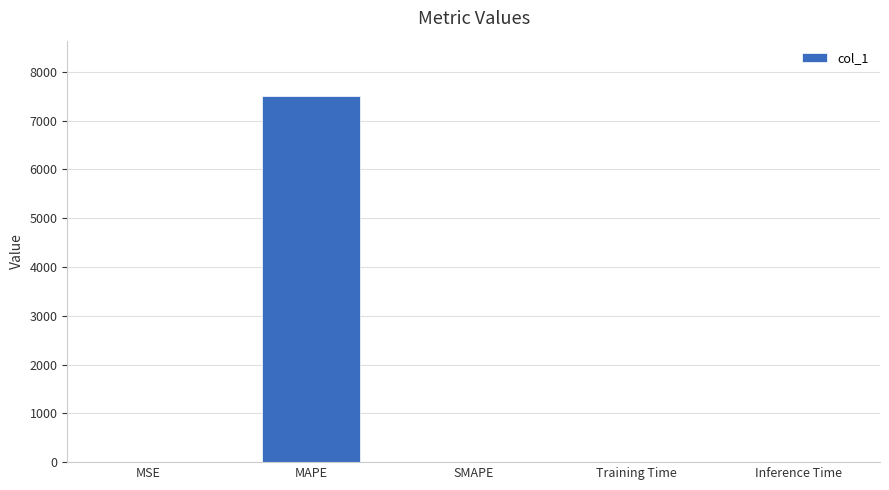

True or false: the data shows 0.0 at MSE.

True